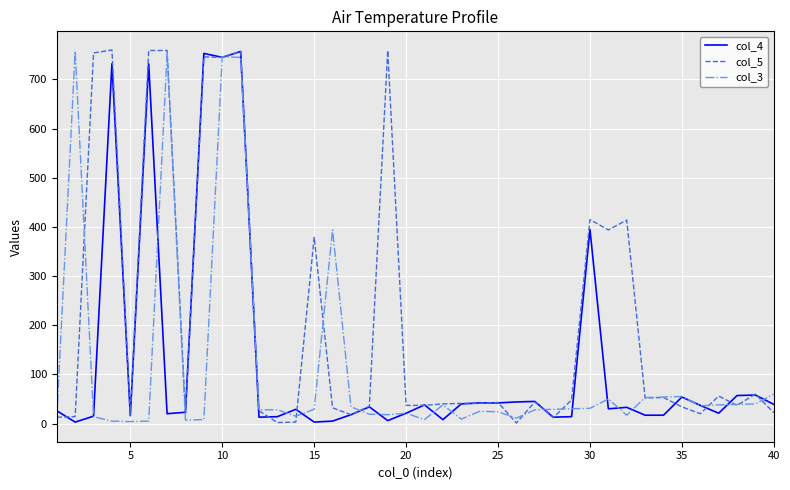

Which series has the largest total across all categories?

col_5